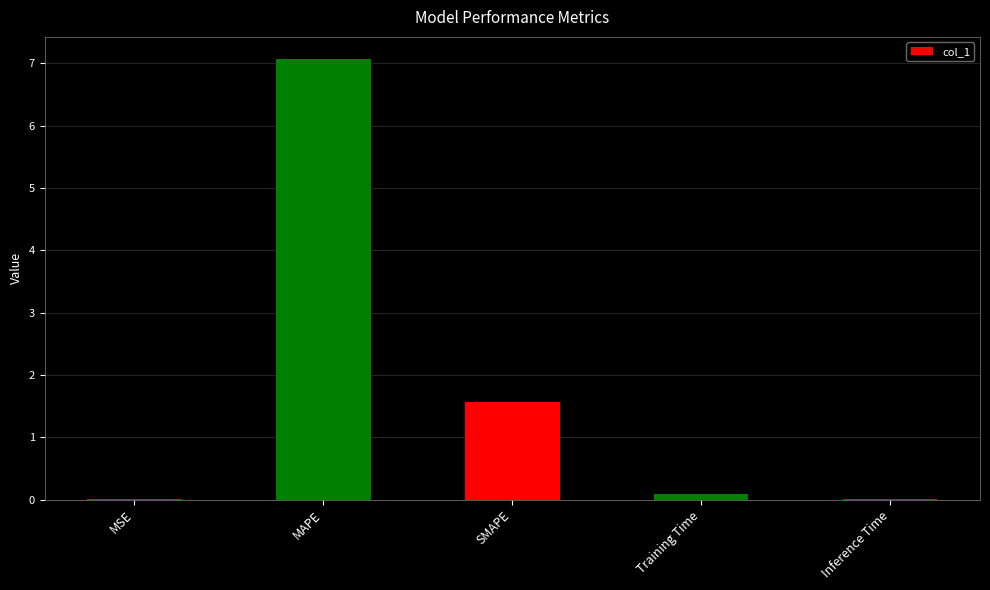

What is the maximum value shown in the chart?

7.1